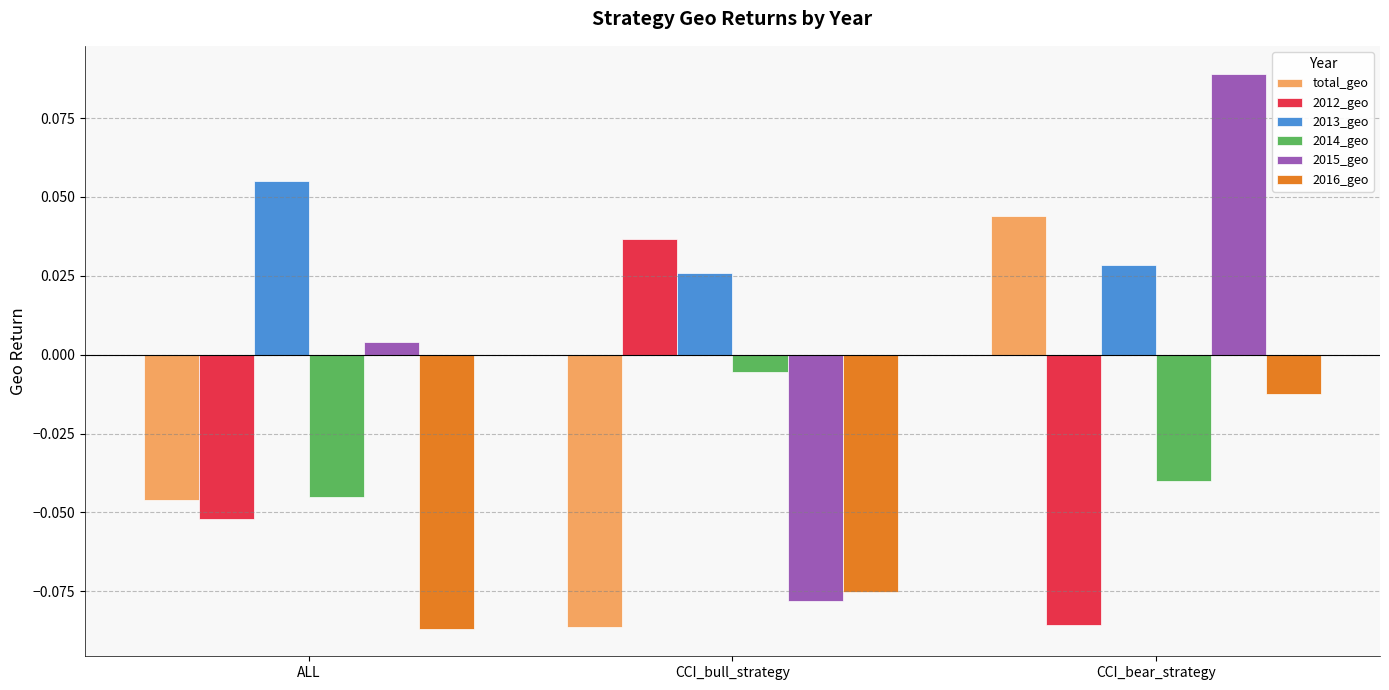

What is the difference between the maximum and minimum values in the 2015_geo series?

0.2